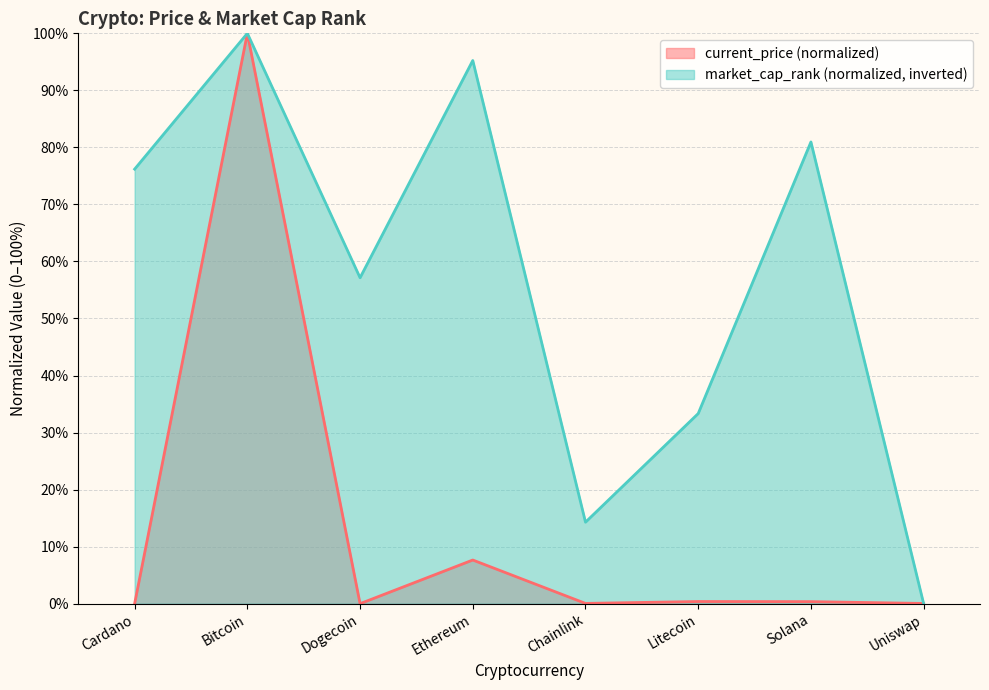

Where is the first local maximum for current_price?

Bitcoin